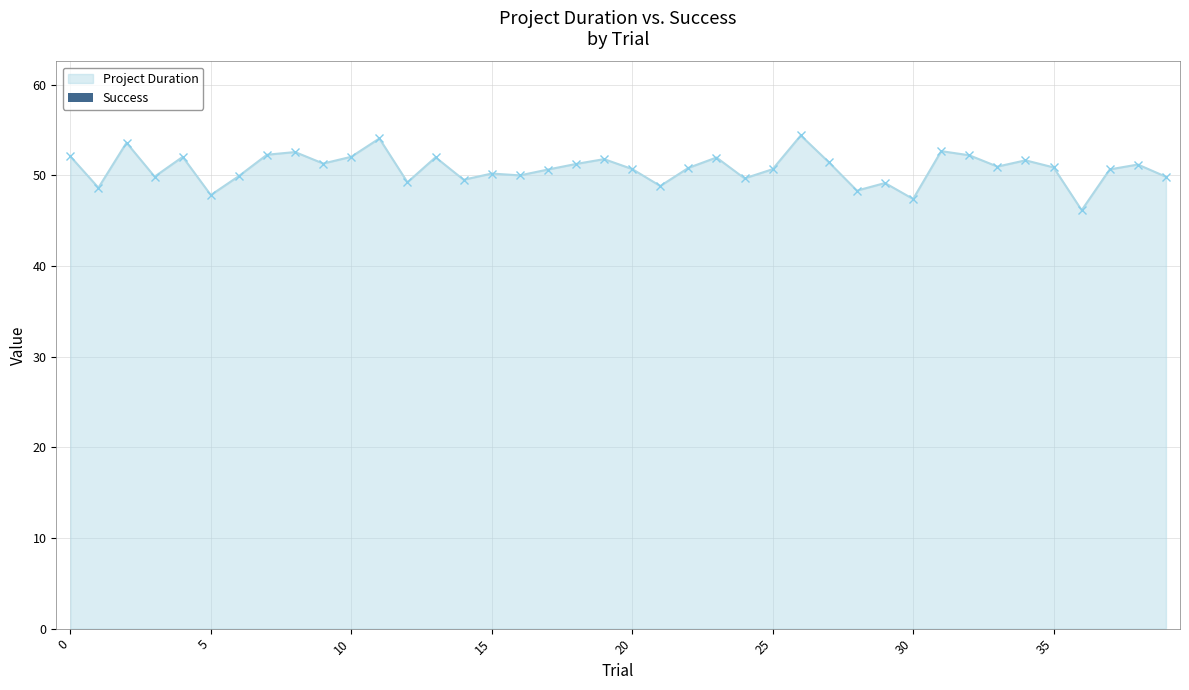

What is the difference between the second highest and second lowest values?

6.7